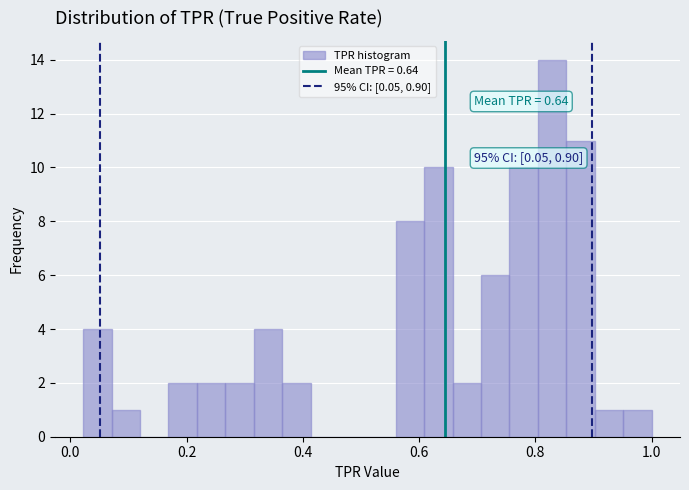

Around what value on the x-axis is the tallest bar? Give the approximate position of its centre, as read against the axis.

0.82